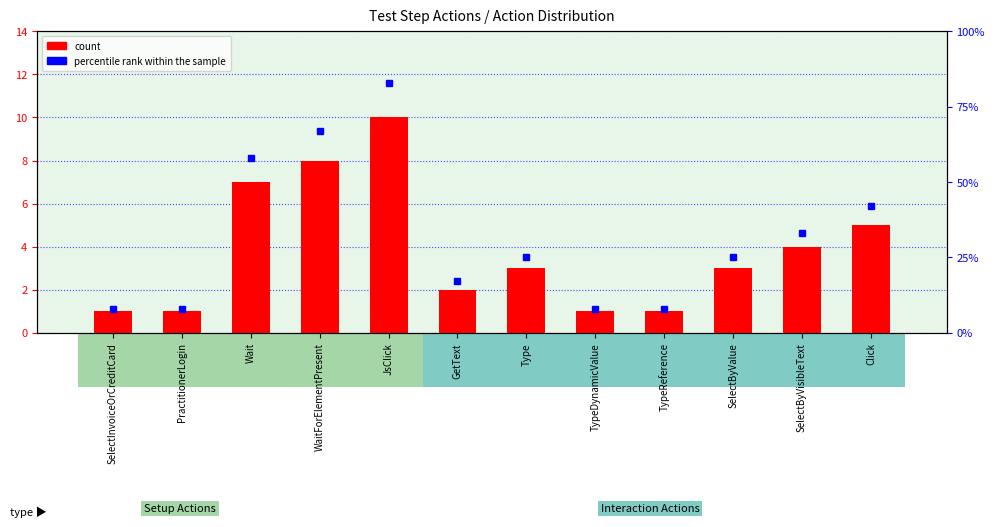

How many categories are shown in the chart?

12